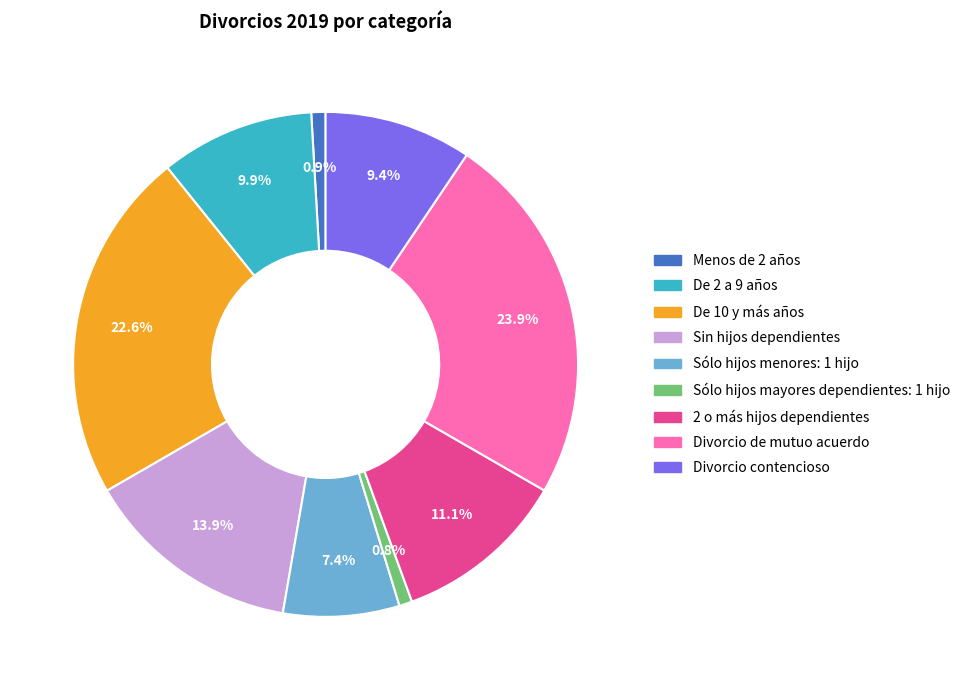

What is the largest slice in the pie chart?

Divorcio de mutuo acuerdo